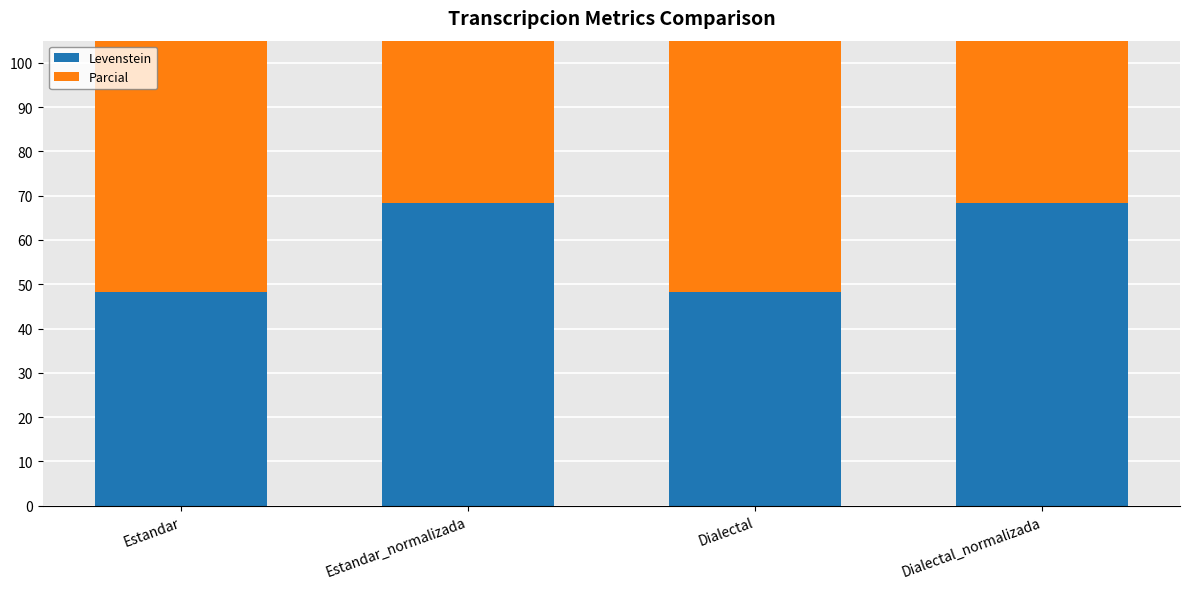

True or false: Parcial has a value of 111.1 at Dialectal_normalizada.

False